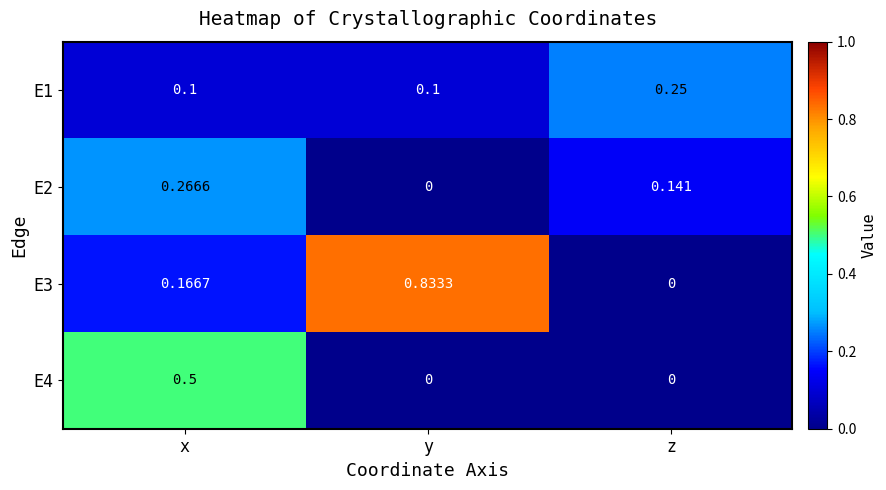

Which category has the highest value across all series?

y